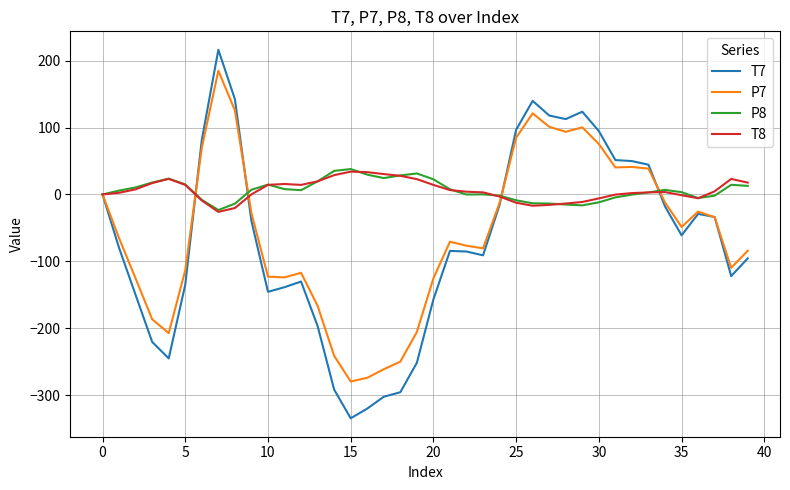

Which series has the largest range (max minus min)?

T7